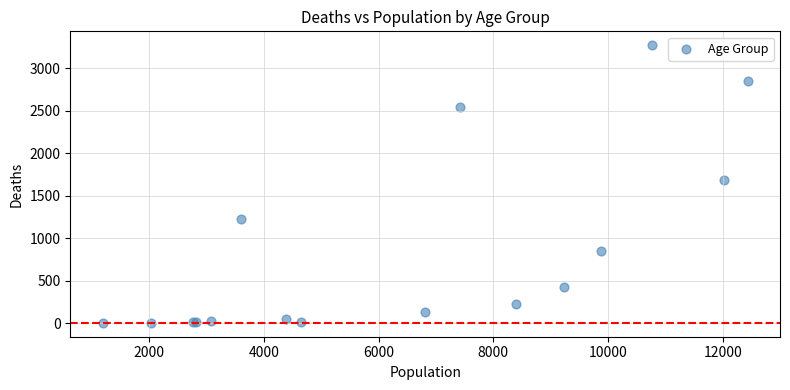

What Y value in the scatter plot is closest to 1638?

1690